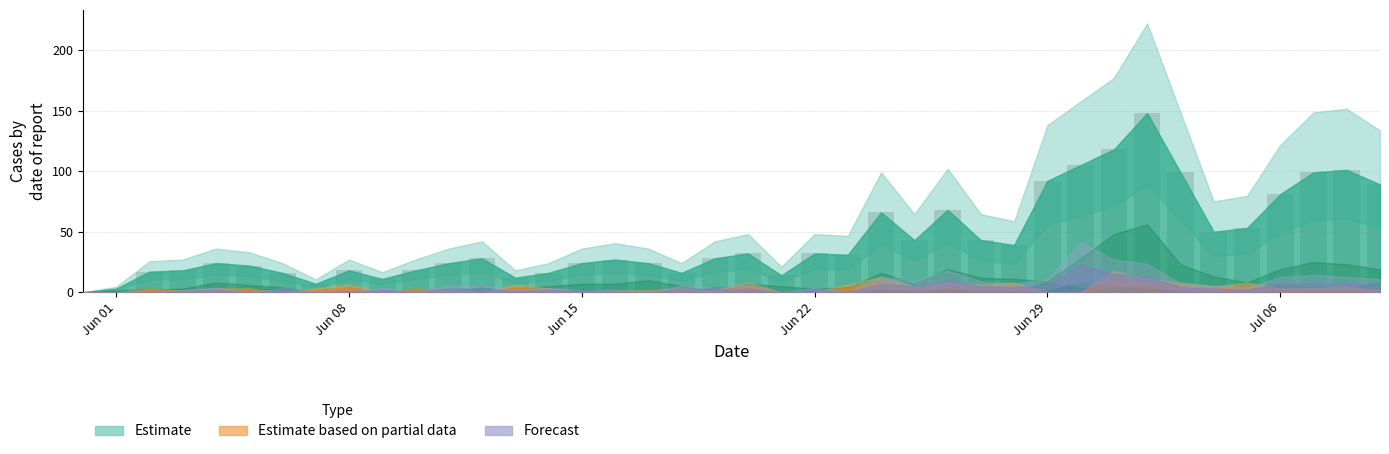

What is the sum of all values?

1756